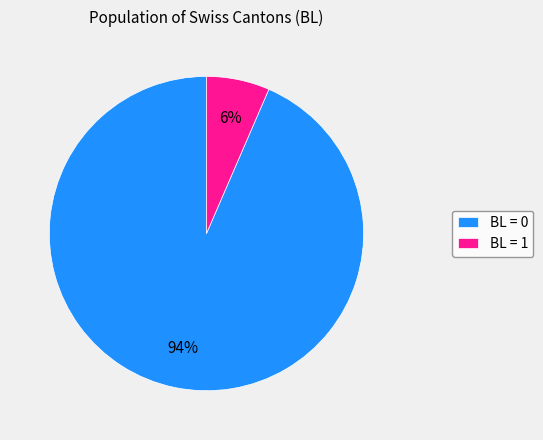

Which category accounts for the majority?

BL = 0